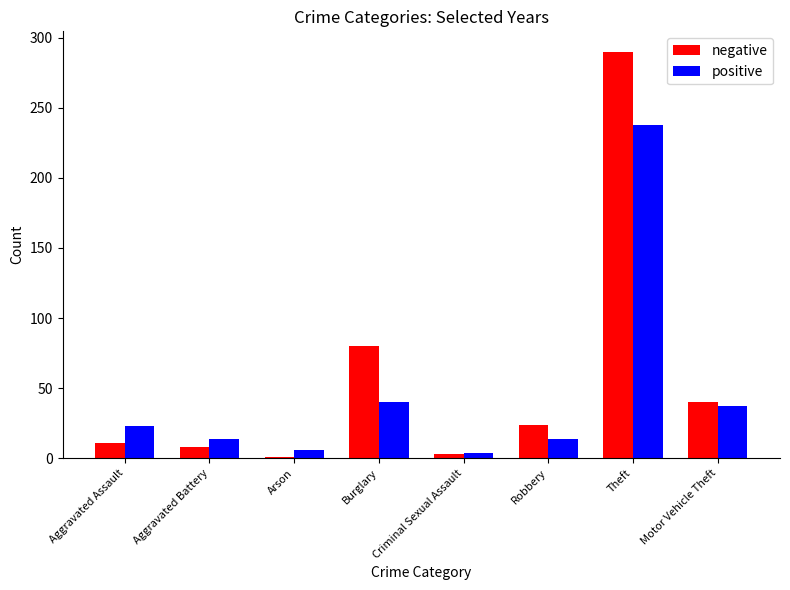

Rank the series by their maximum value, from lowest to highest.

positive, negative